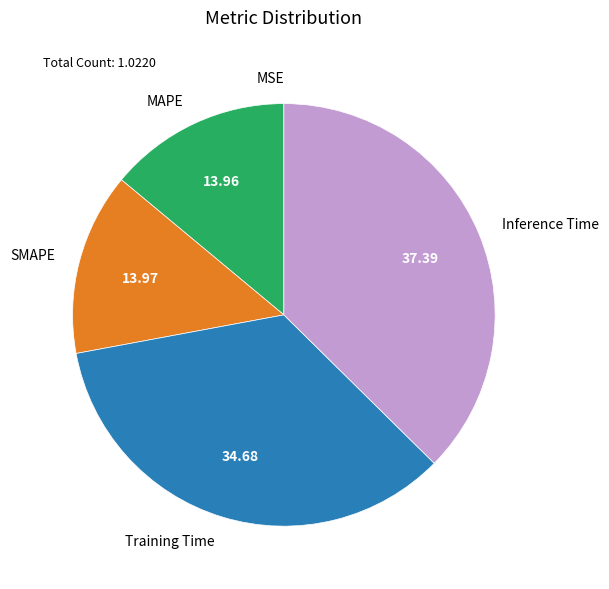

Between MAPE and Inference Time, which is larger?

Inference Time